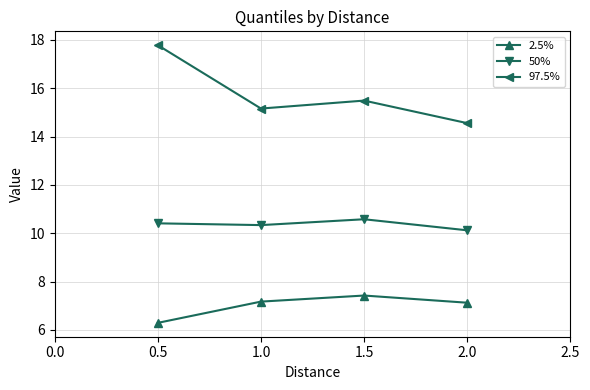

Is it true that 2.5% equals 7.2 at 1.0?

True